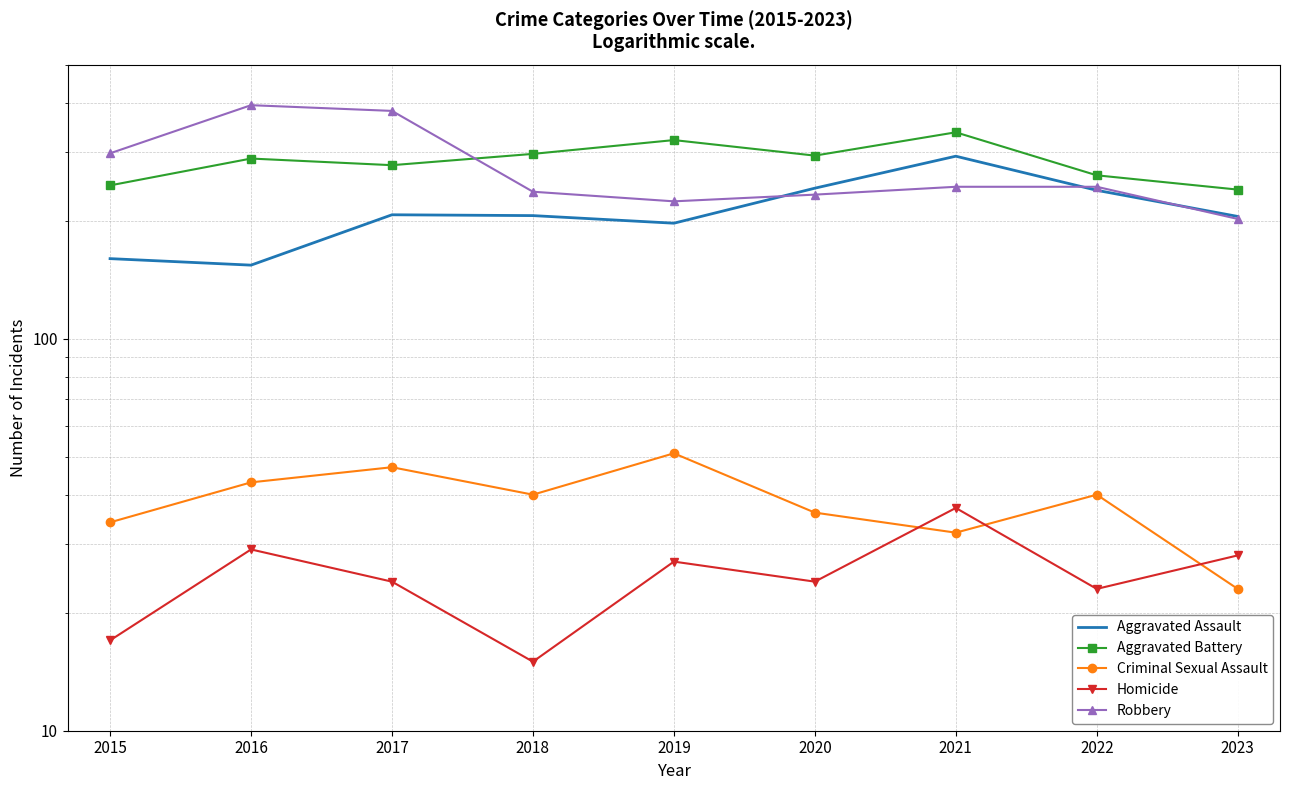

In Aggravated Battery, how many points are lower than both neighbors (excluding endpoints)?

2